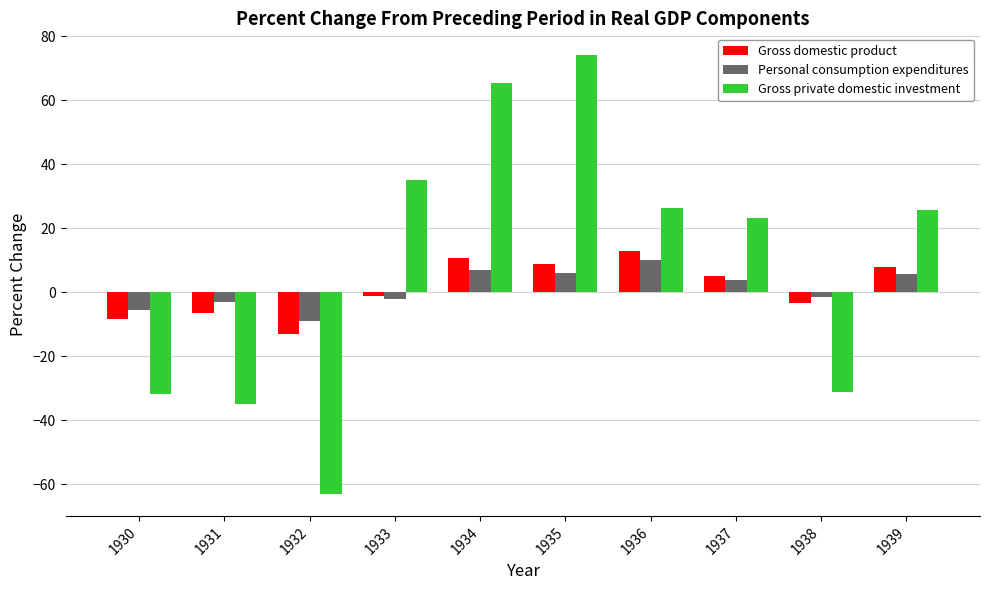

What is the value of the Gross domestic product bar at the 8th from the left?

5.1